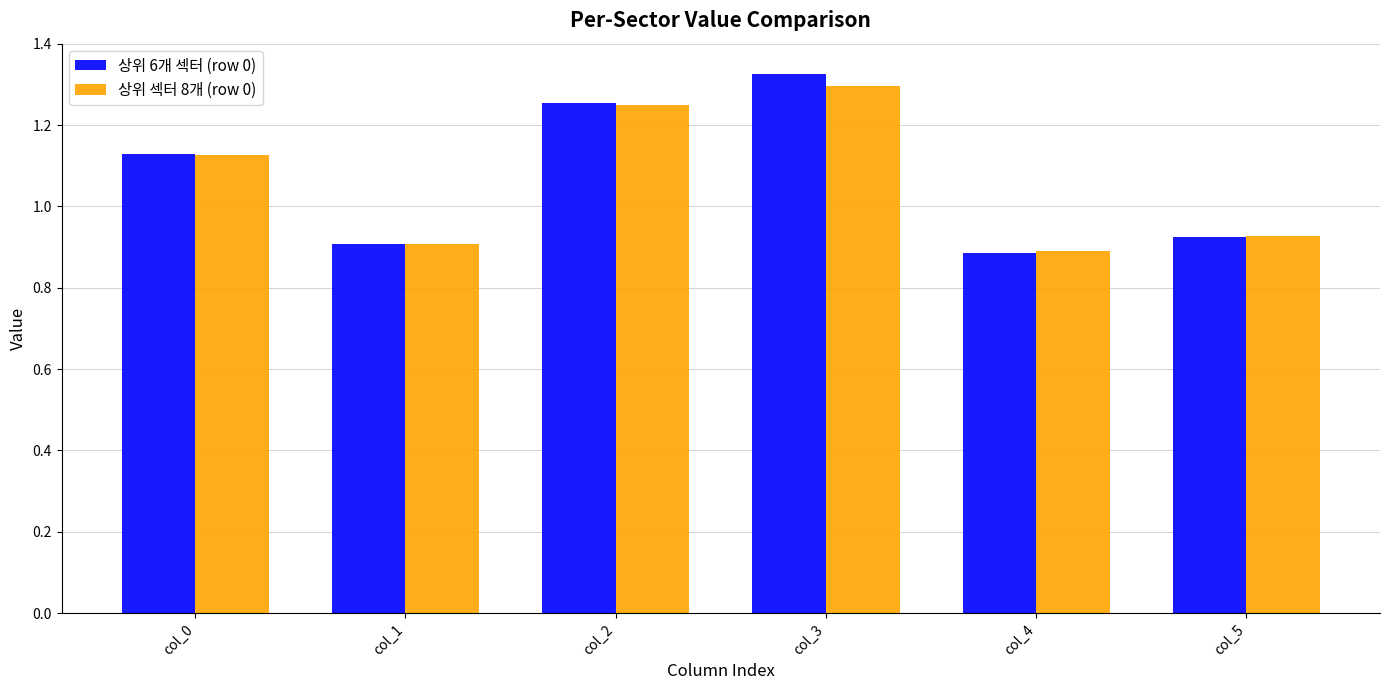

Which series changed the most between col_0 and col_4?

상위 6개 섹터 (row 0)